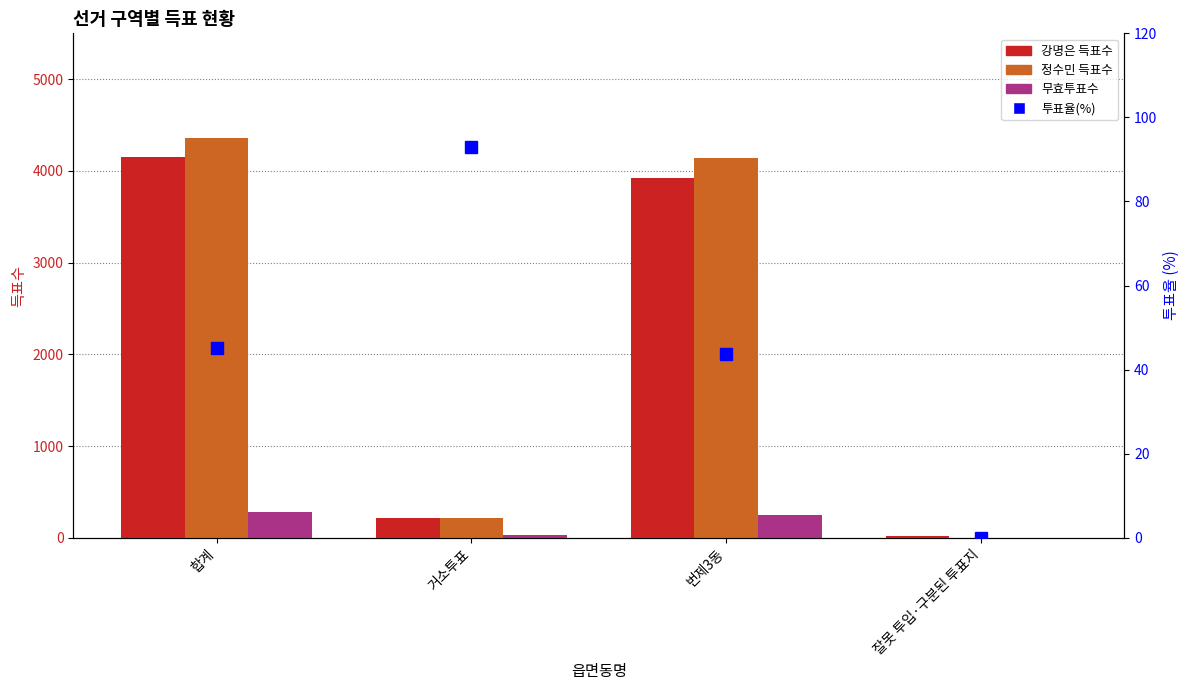

What is the label of the 3rd bar from the left?

번제3동